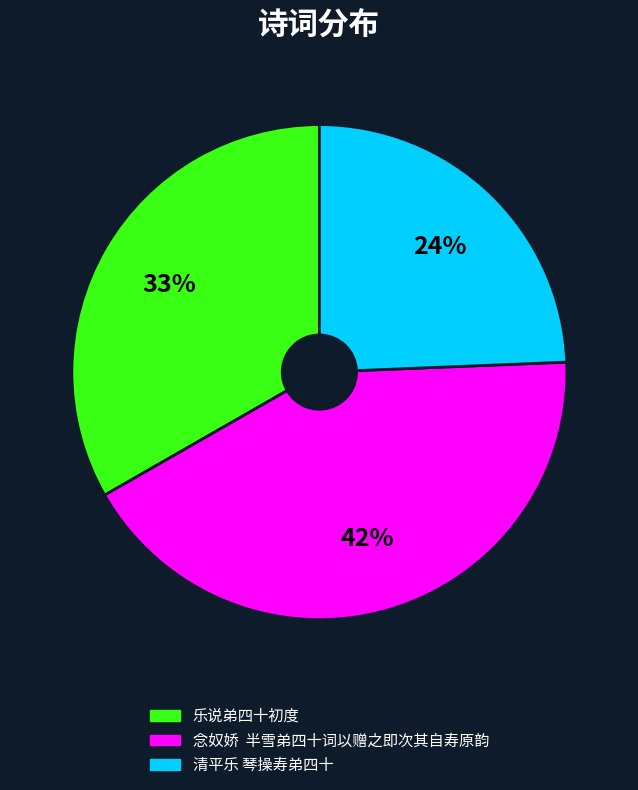

Which slice is the smallest?

清平乐 琴操寿弟四十